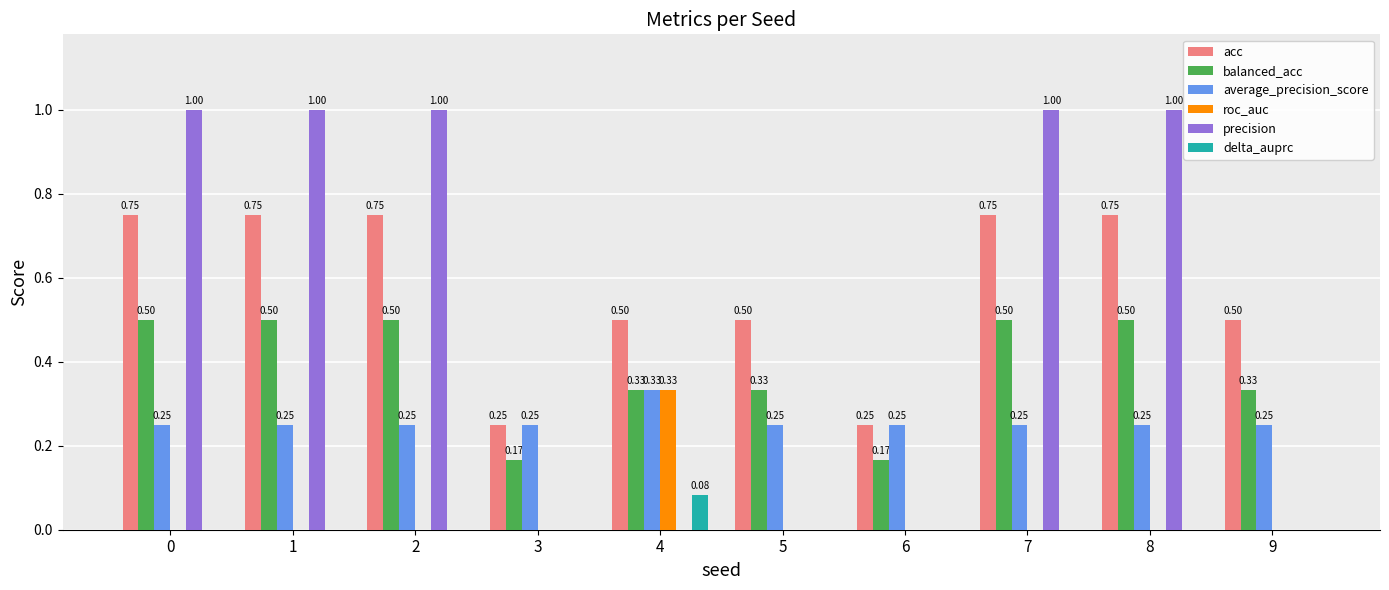

What is the sum of the precision values at 2 and 0?

2.0